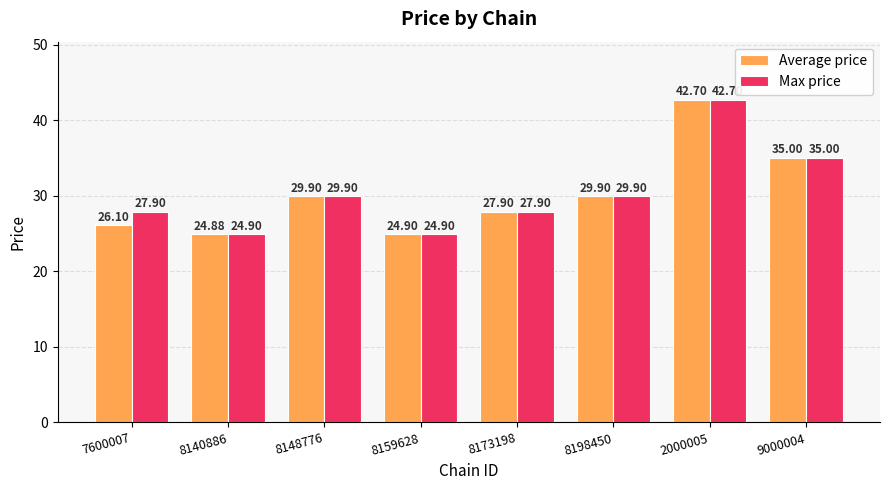

Is the value of Max price at 8159628 greater than the value of Average price at 7600007?

No